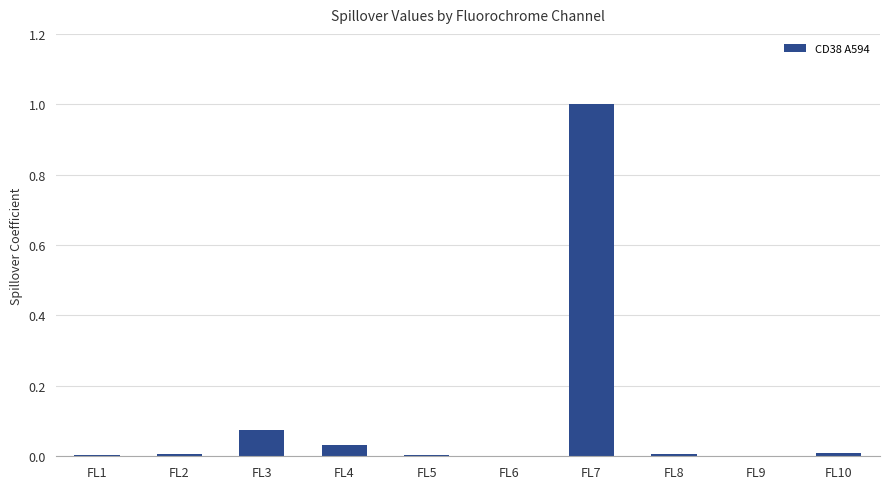

What is the greatest value displayed?

1.0